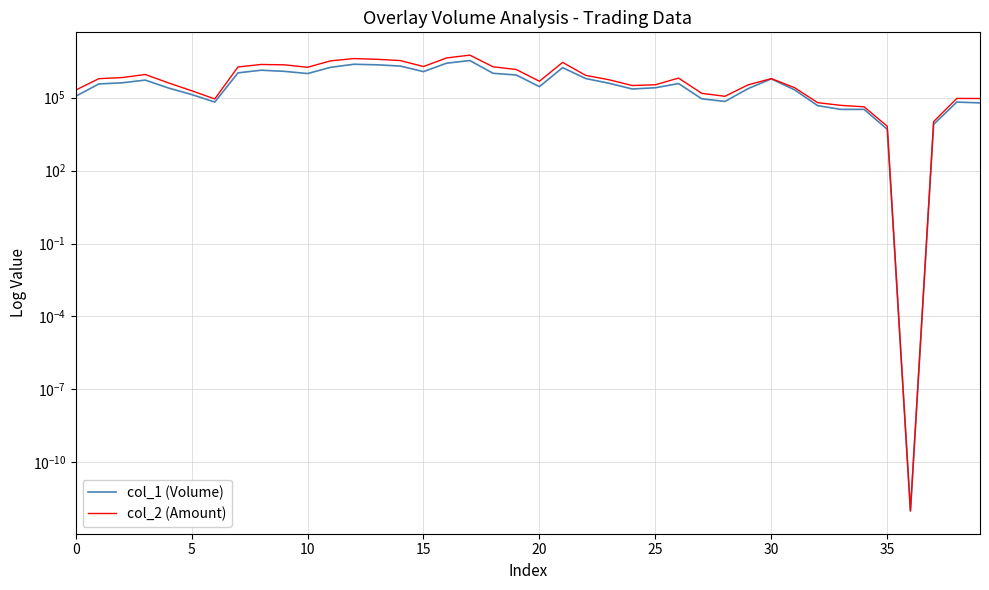

Rank the series at 28 from highest to lowest value.

col_2 (Amount), col_1 (Volume)